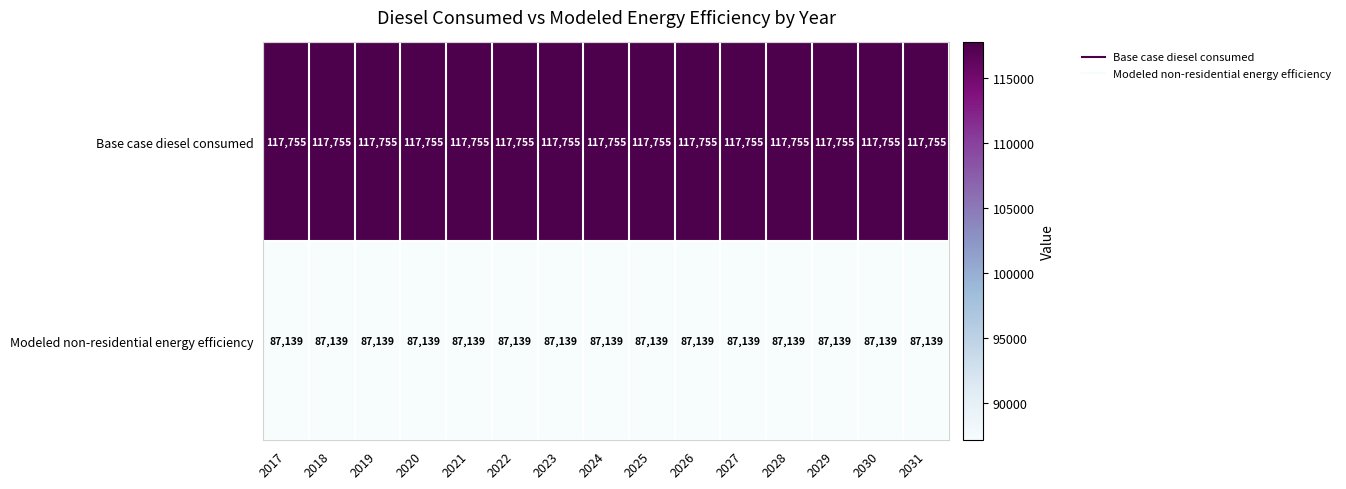

What is the spread (max minus min) of values at 2019?

30616